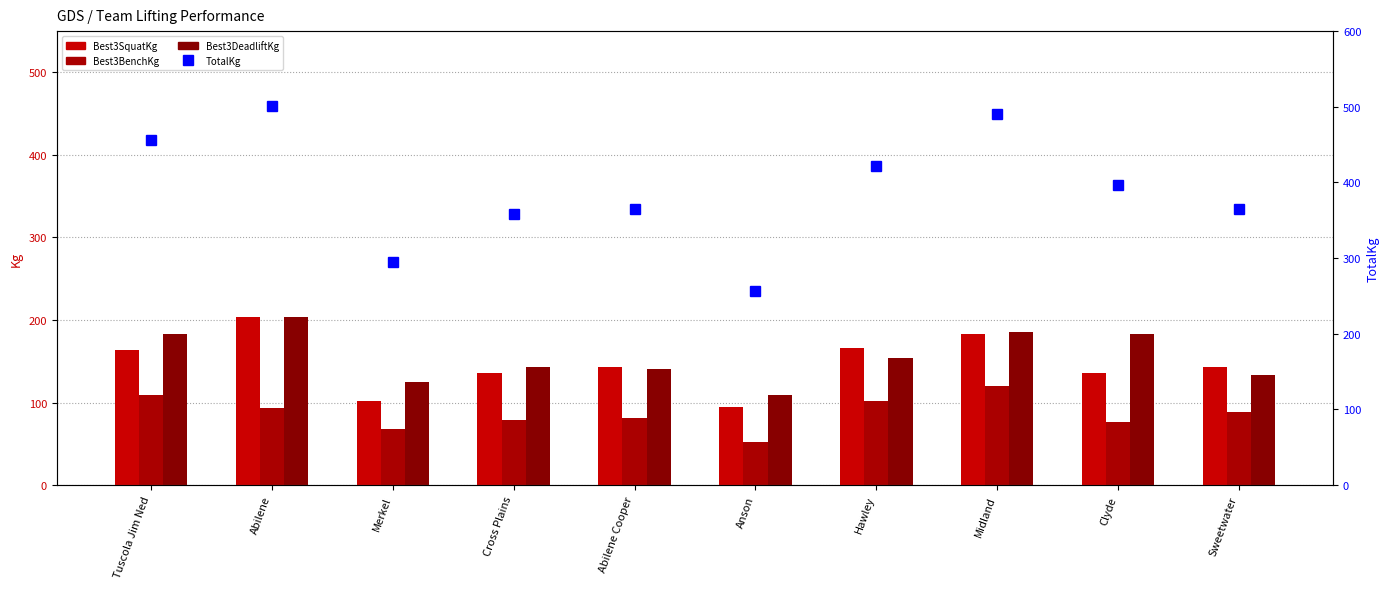

What is the total value across all series at Tuscola Jim Ned?

911.7